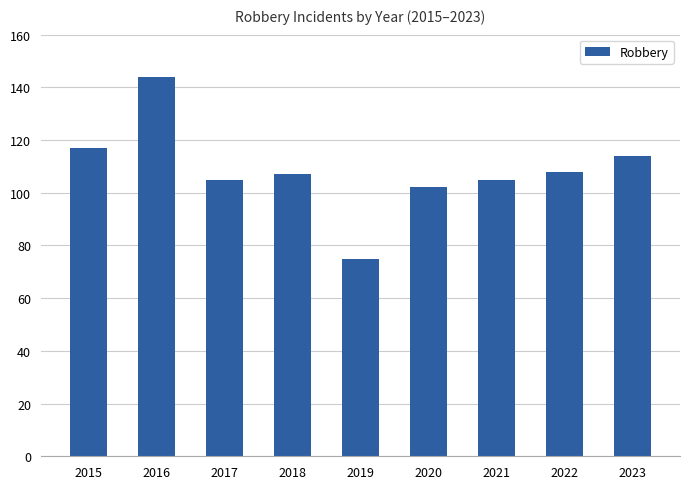

Approximately how many times larger is the value at 2019 compared to 2016?

0.5